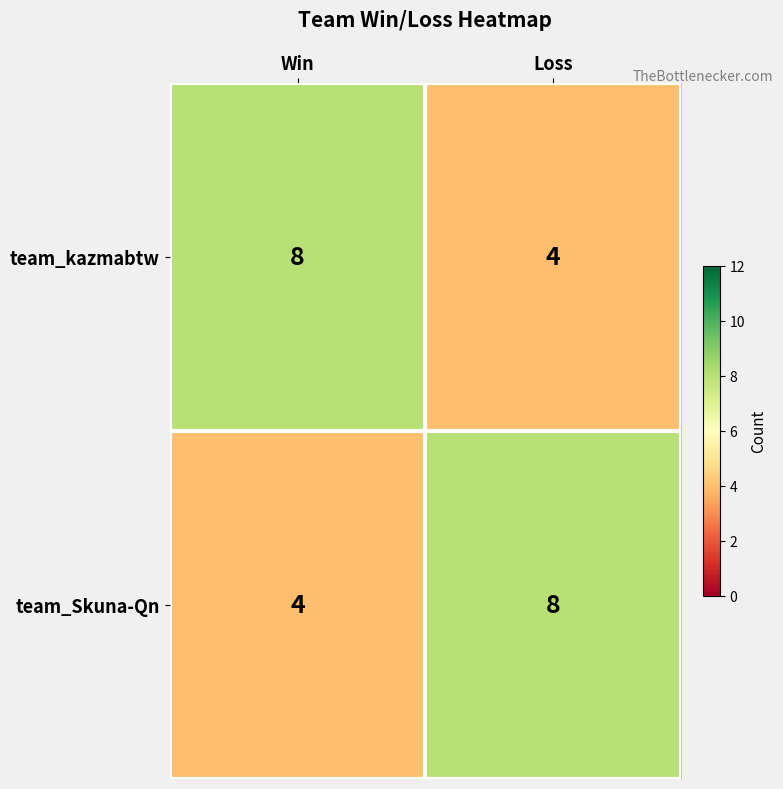

What is the minimum value shown in the chart?

4